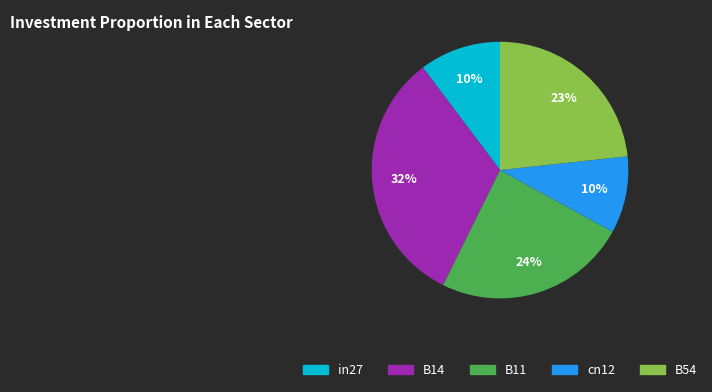

Count the number of slices in the pie.

5